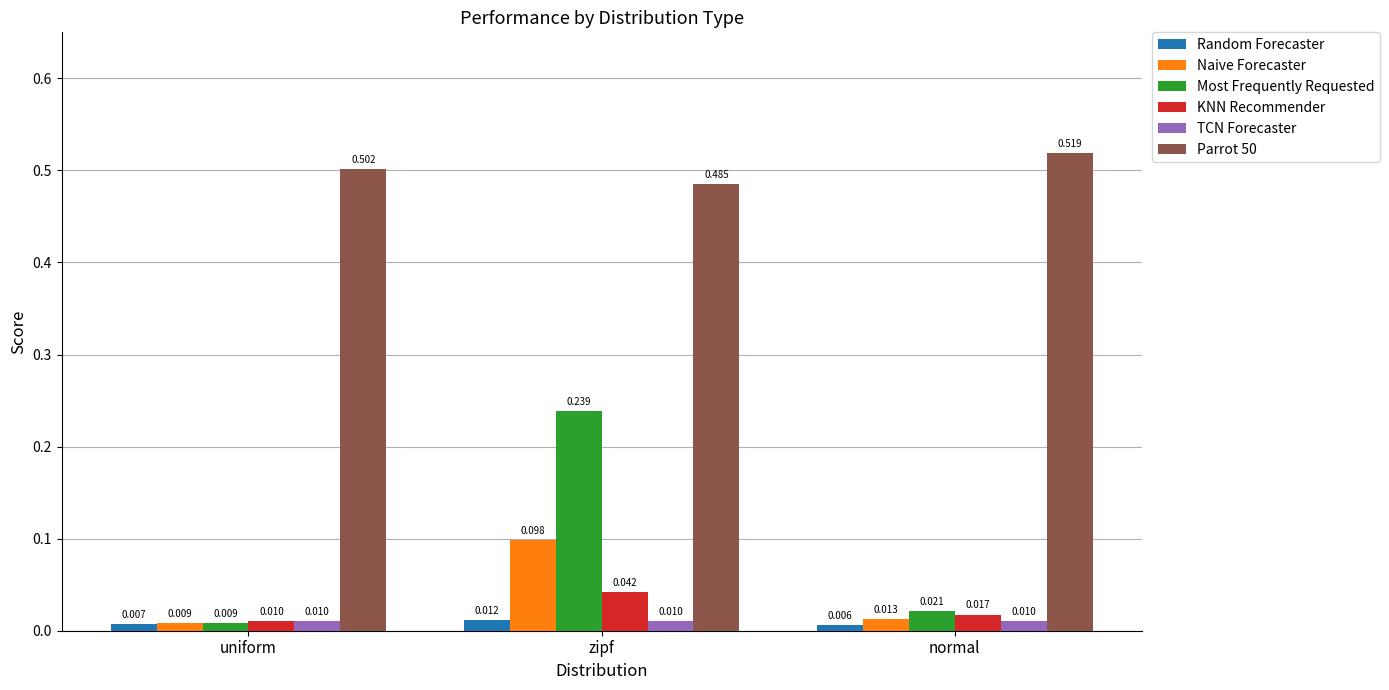

Which category has the lowest value in the Random Forecaster series?

normal